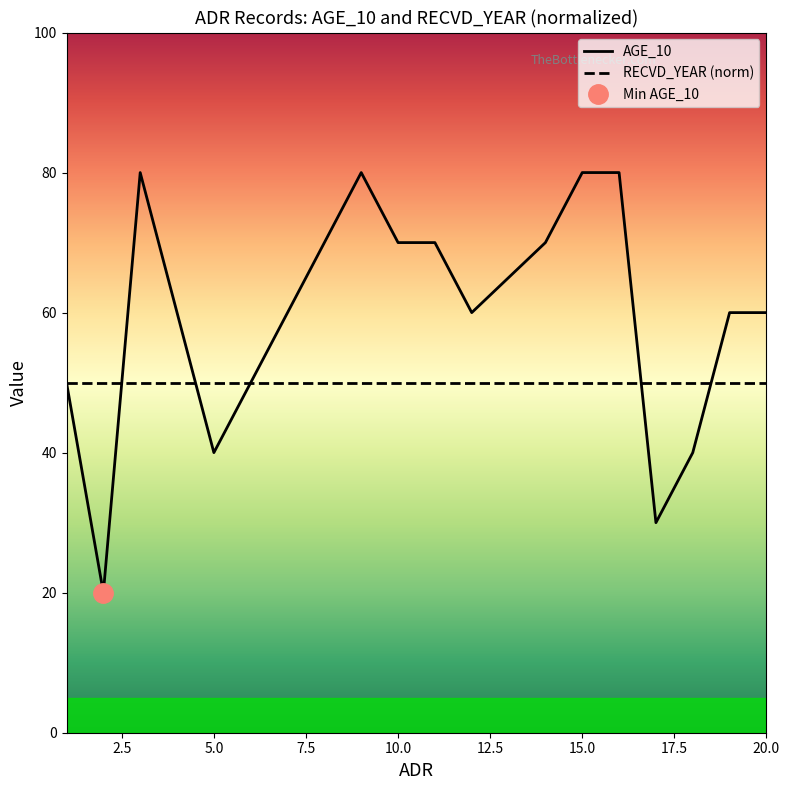

Between 5 and 18, which is larger?

5